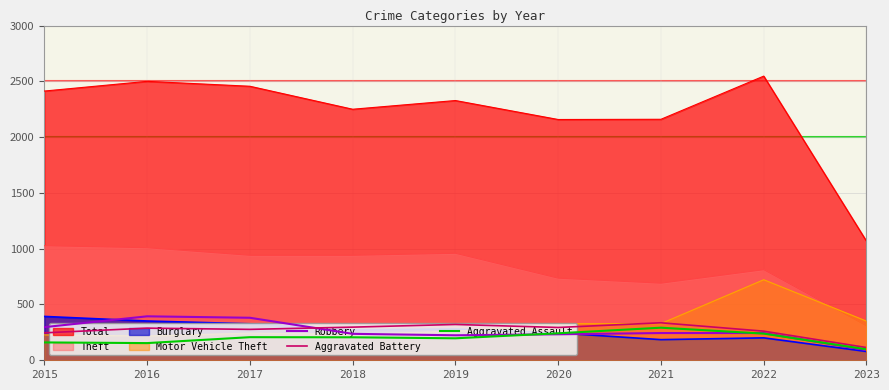

True or false: Aggravated Assault has a value of 207 at 2017.

True